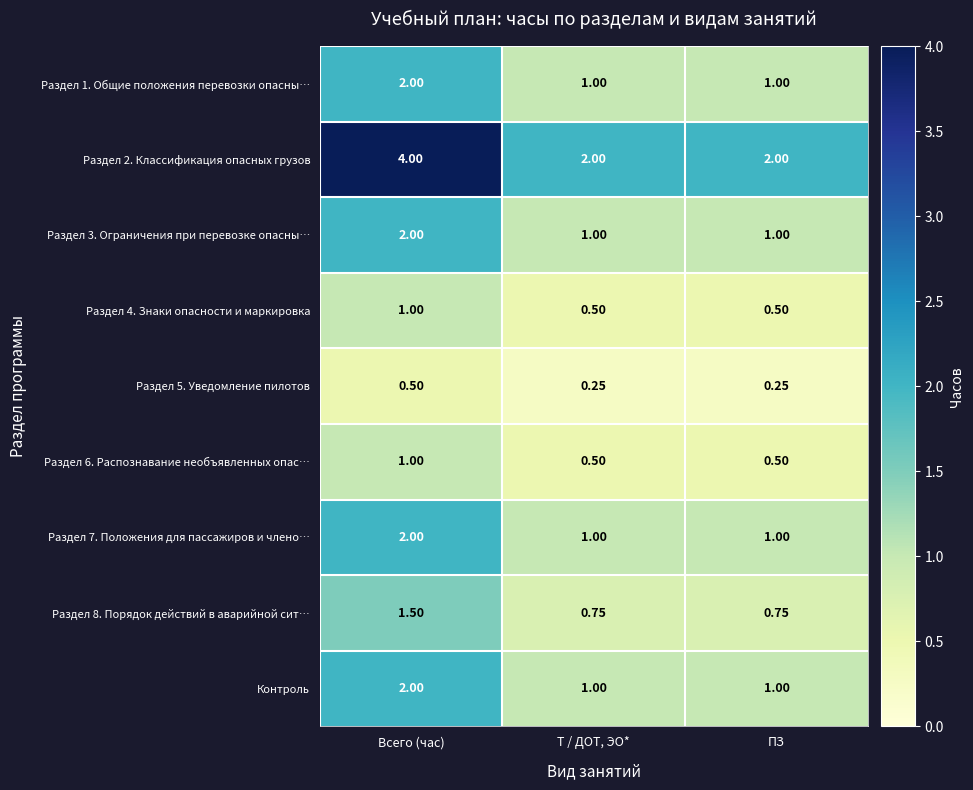

At which label does Раздел 4. Знаки опасности и маркировка reach its peak?

Всего (час)